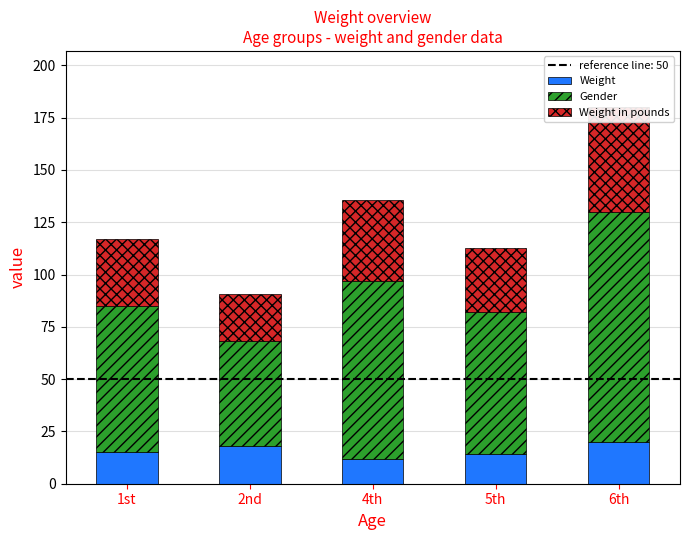

How many groups of bars are there?

5